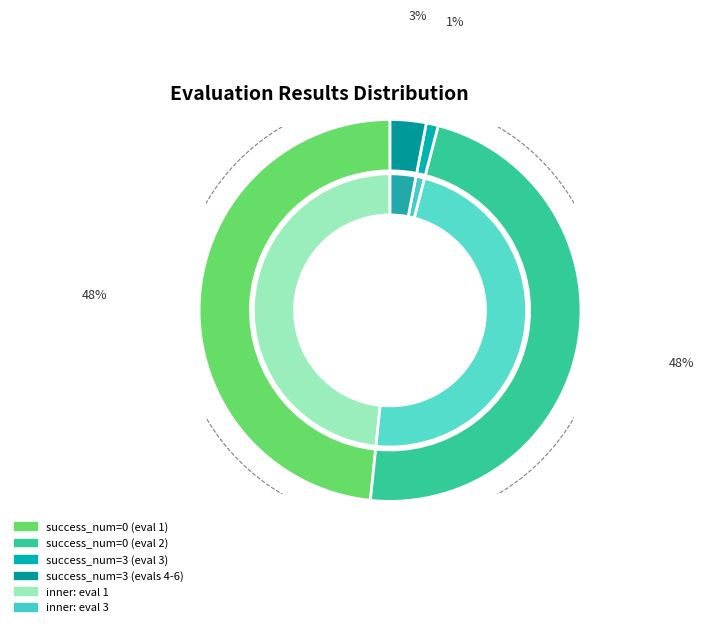

To the nearest percent, what is the average slice percentage?

17%